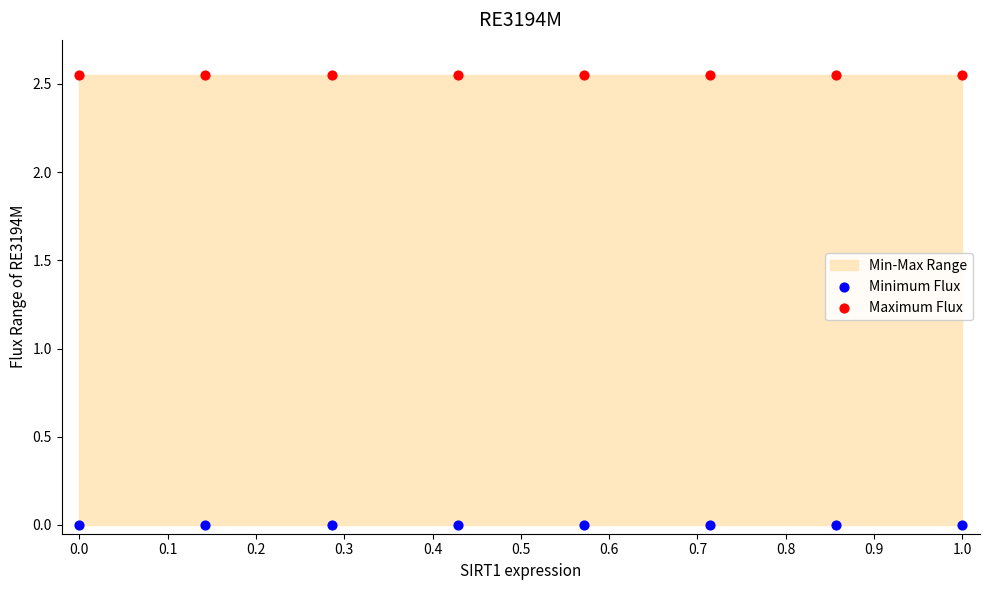

Which series reaches the maximum Y coordinate?

Maximum Flux